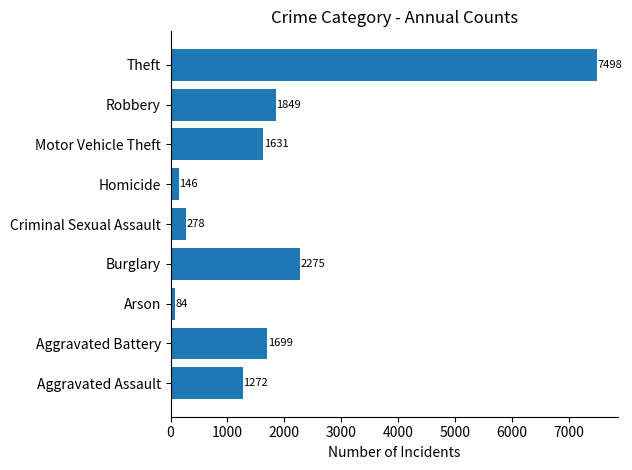

Reading bottom to top, transcribe all the data shown in this chart.

1272	1699	84	2275	278	146	1631	1849	7498